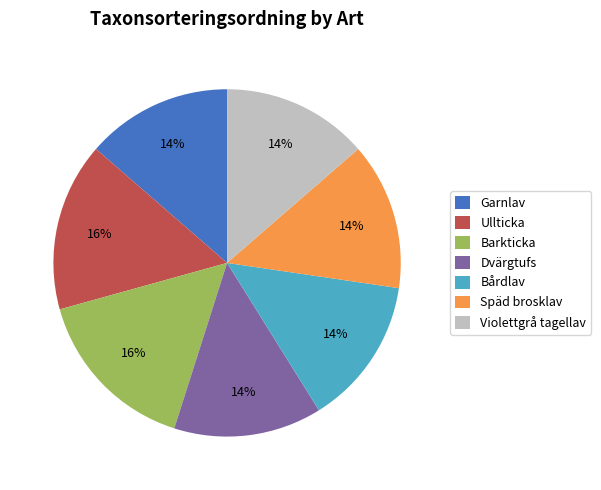

Is it true that Bårdlav is 19% of the pie?

False